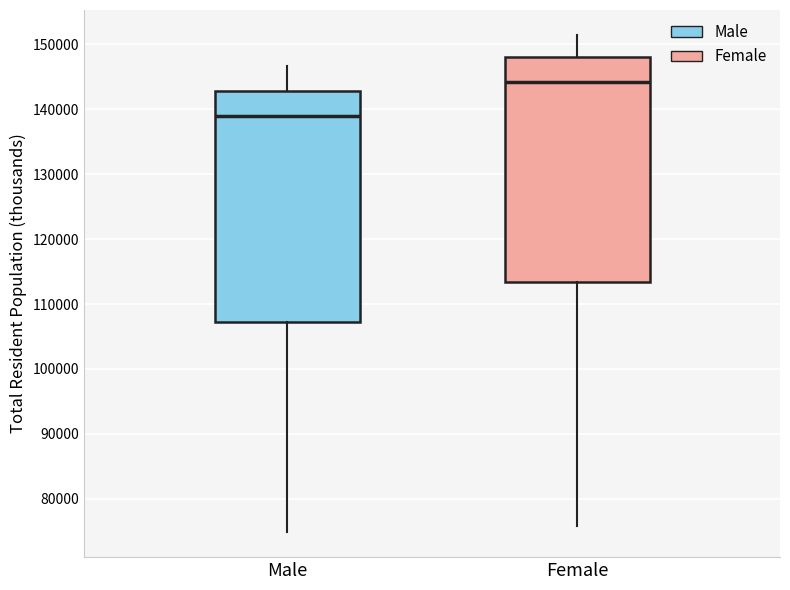

Where is the lower edge of the box for Male on the y-axis? The values are not printed on the chart, so give them approximately, as read against the axis.

107000